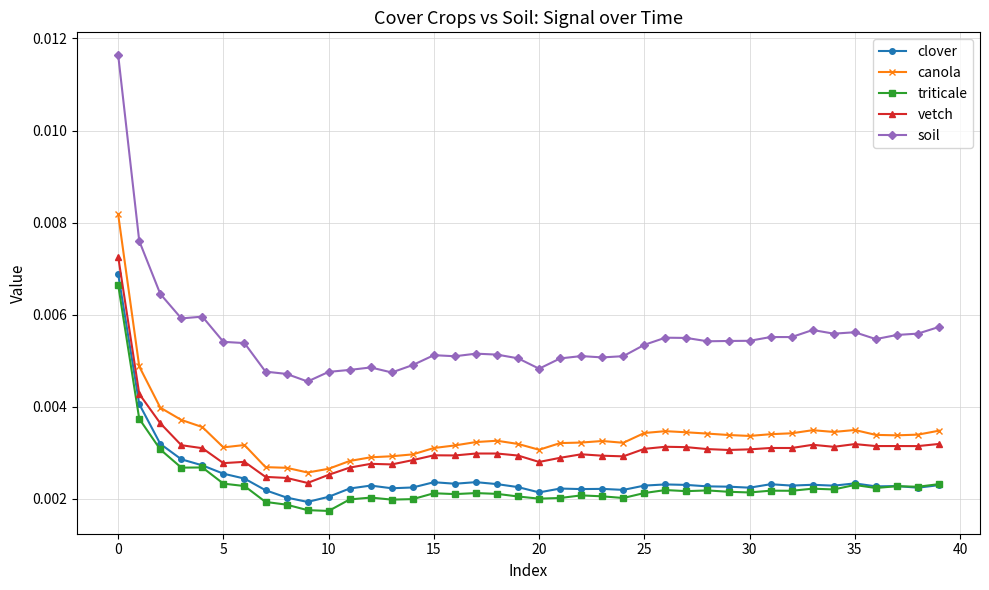

Which series has the widest spread of values?

soil